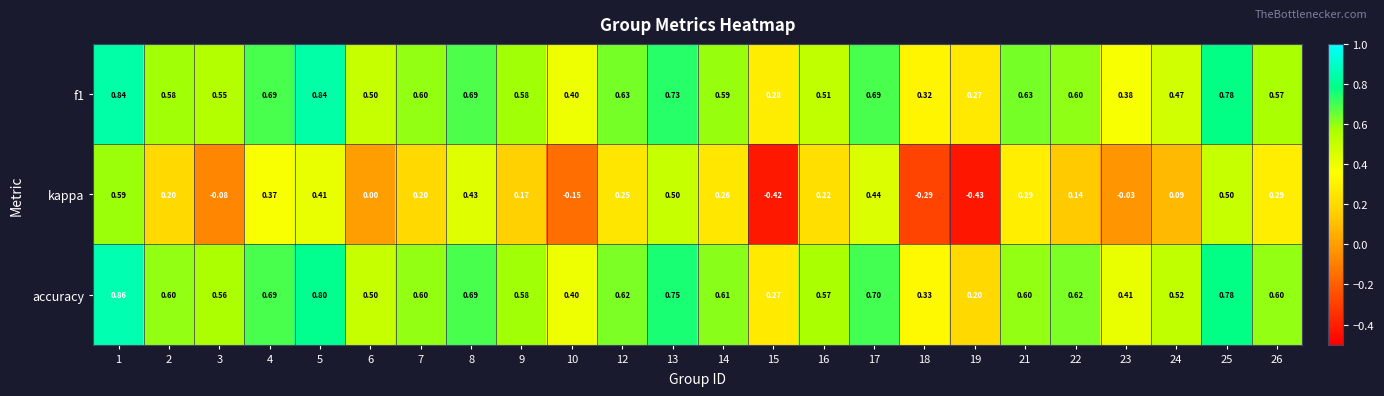

Which series has the largest total across all categories?

accuracy